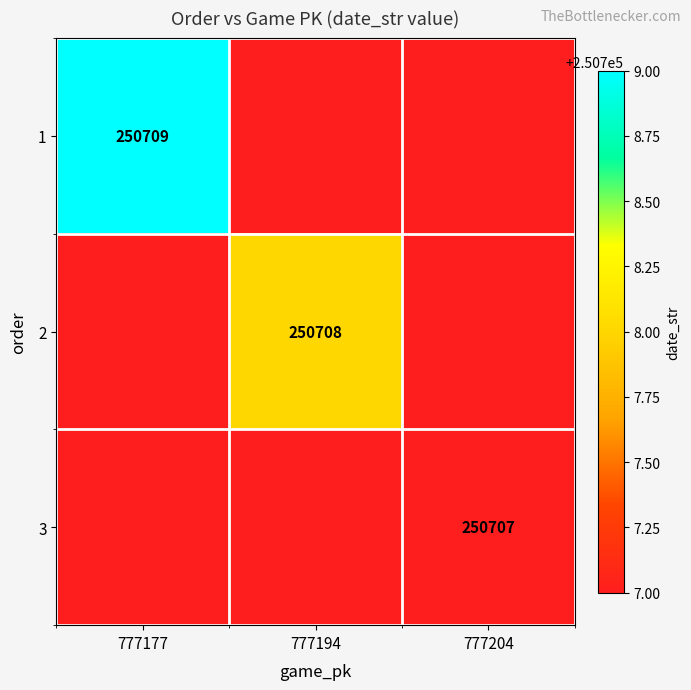

At how many categories does at least one series exceed 250707?

2